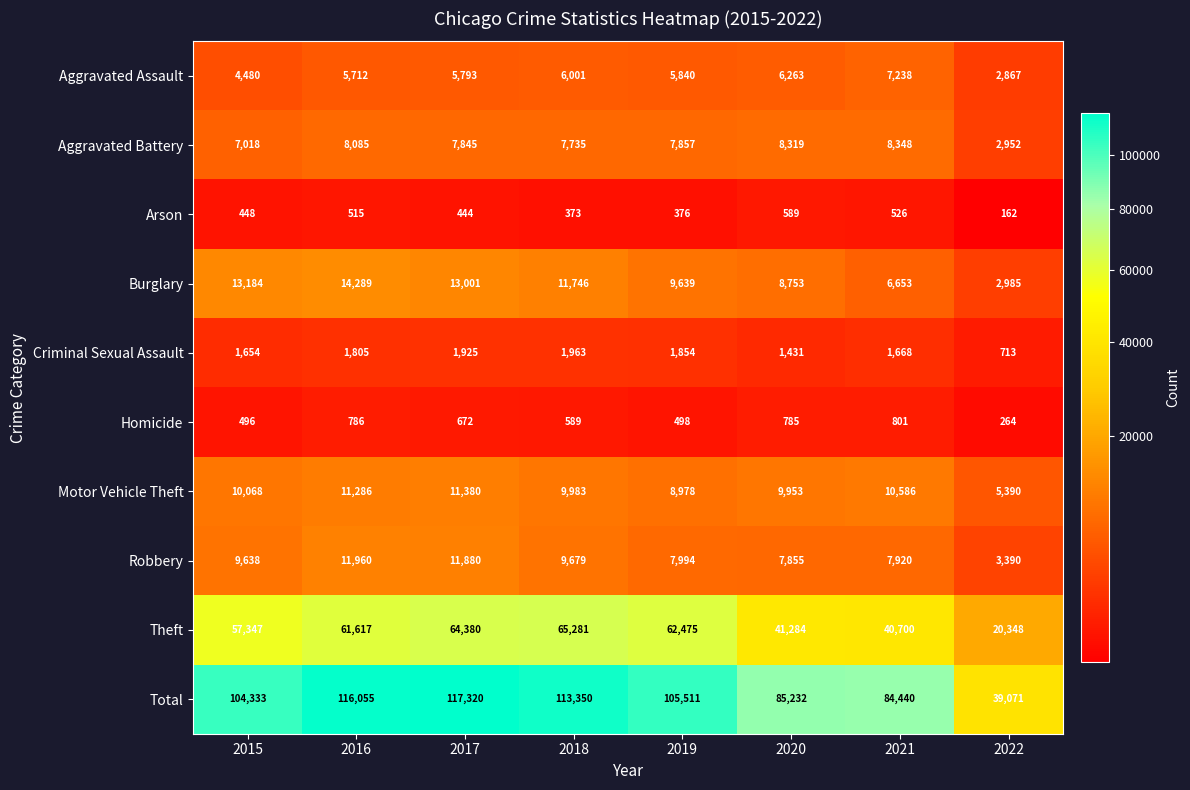

What is the difference between the maximum and minimum values in the Aggravated Assault series?

4371